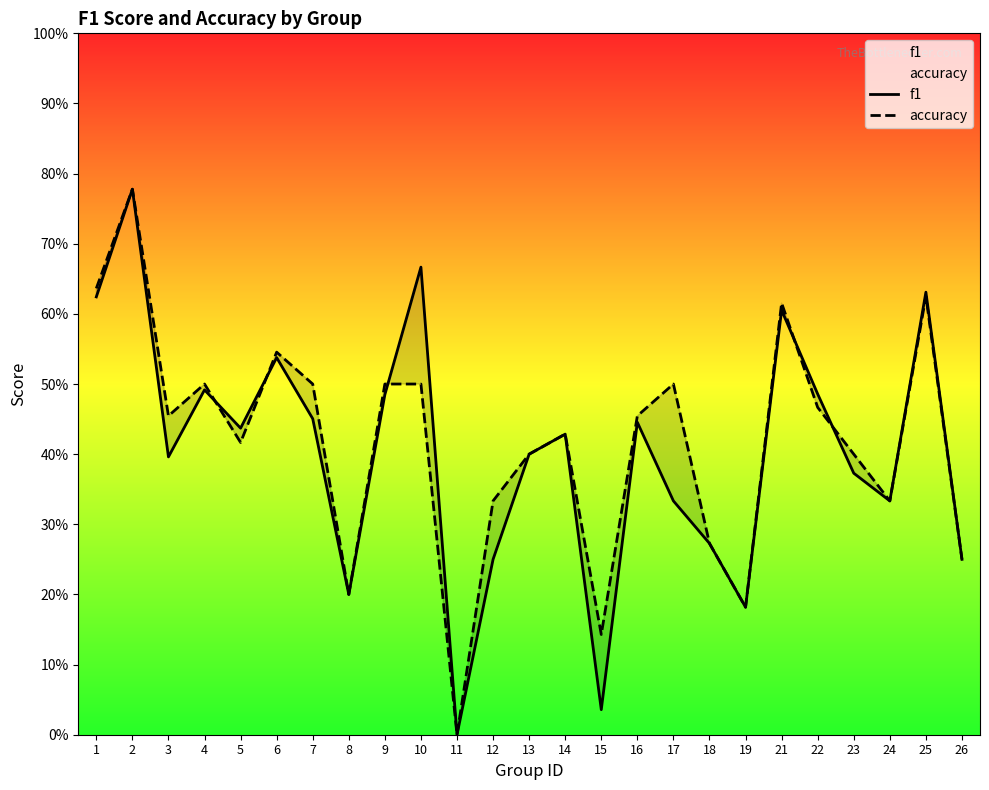

In accuracy, how many points are lower than both neighbors (excluding endpoints)?

7